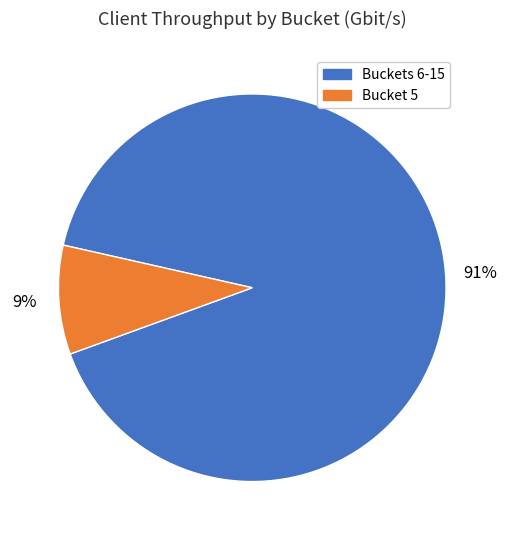

Is there any slice that represents more than half of the pie?

Yes